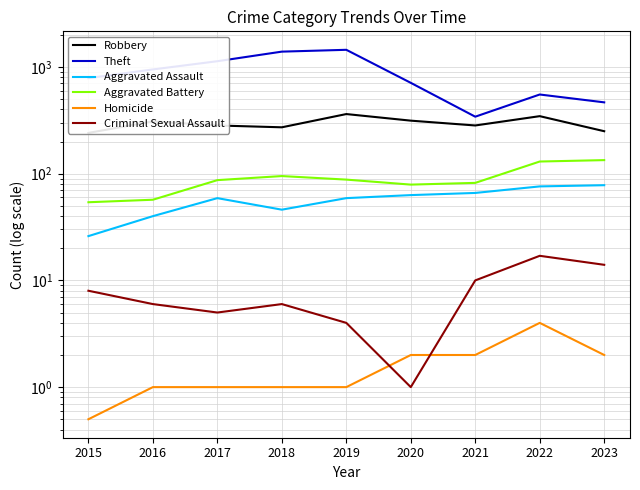

Reading left to right, extract all data points from this chart.

Robbery: 241.0	309.0	283.0	272.0	362.0	314.0	283.0	346.0	250.0
Theft: 786.0	948.0	1132.0	1392.0	1448.0	710.0	342.0	552.0	466.0
Aggravated Assault: 26.0	40.0	59.0	46.0	59.0	63.0	66.0	76.0	78.0
Aggravated Battery: 54.0	57.0	87.0	95.0	88.0	79.0	82.0	130.0	134.0
Homicide: 0.5	1.0	1.0	1.0	1.0	2.0	2.0	4.0	2.0
Criminal Sexual Assault: 8.0	6.0	5.0	6.0	4.0	1.0	10.0	17.0	14.0